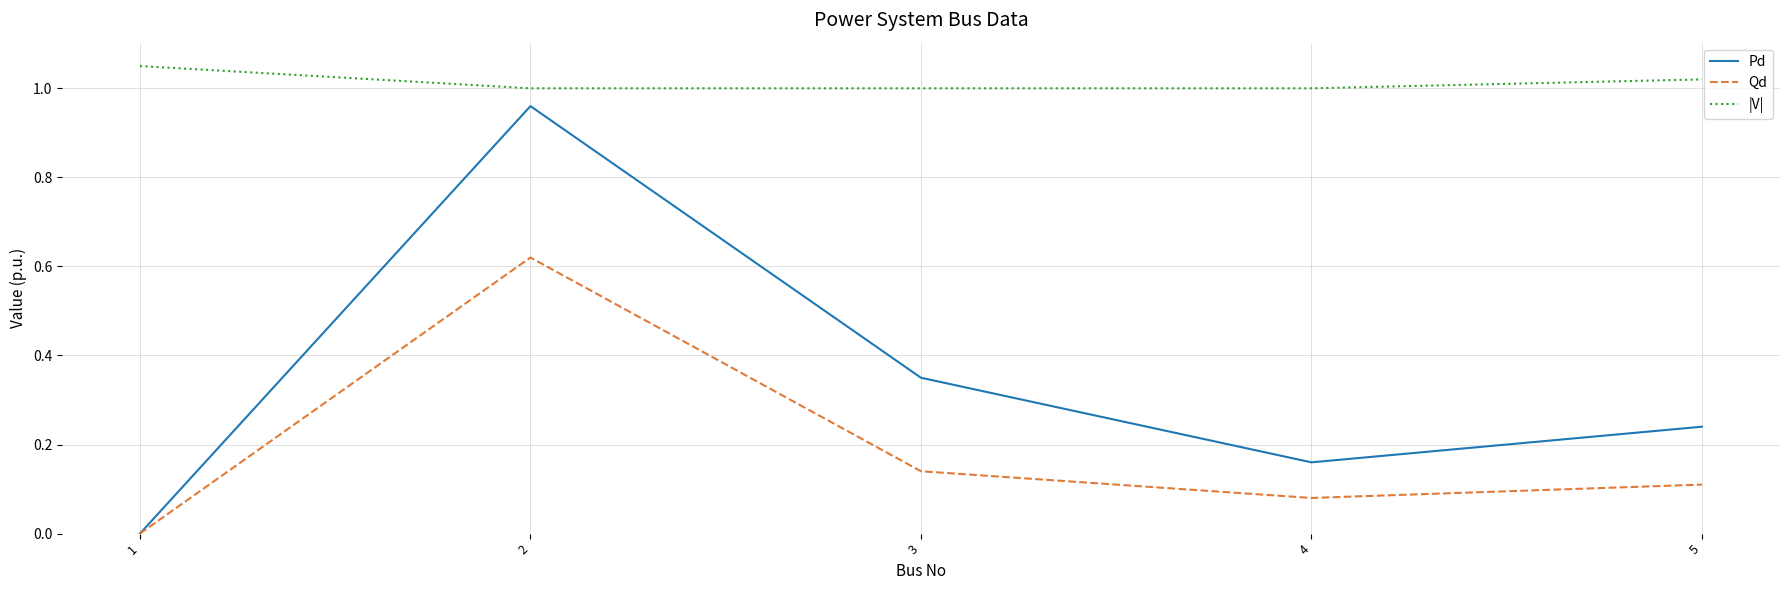

What is the spread (max minus min) of values at 2?

0.4